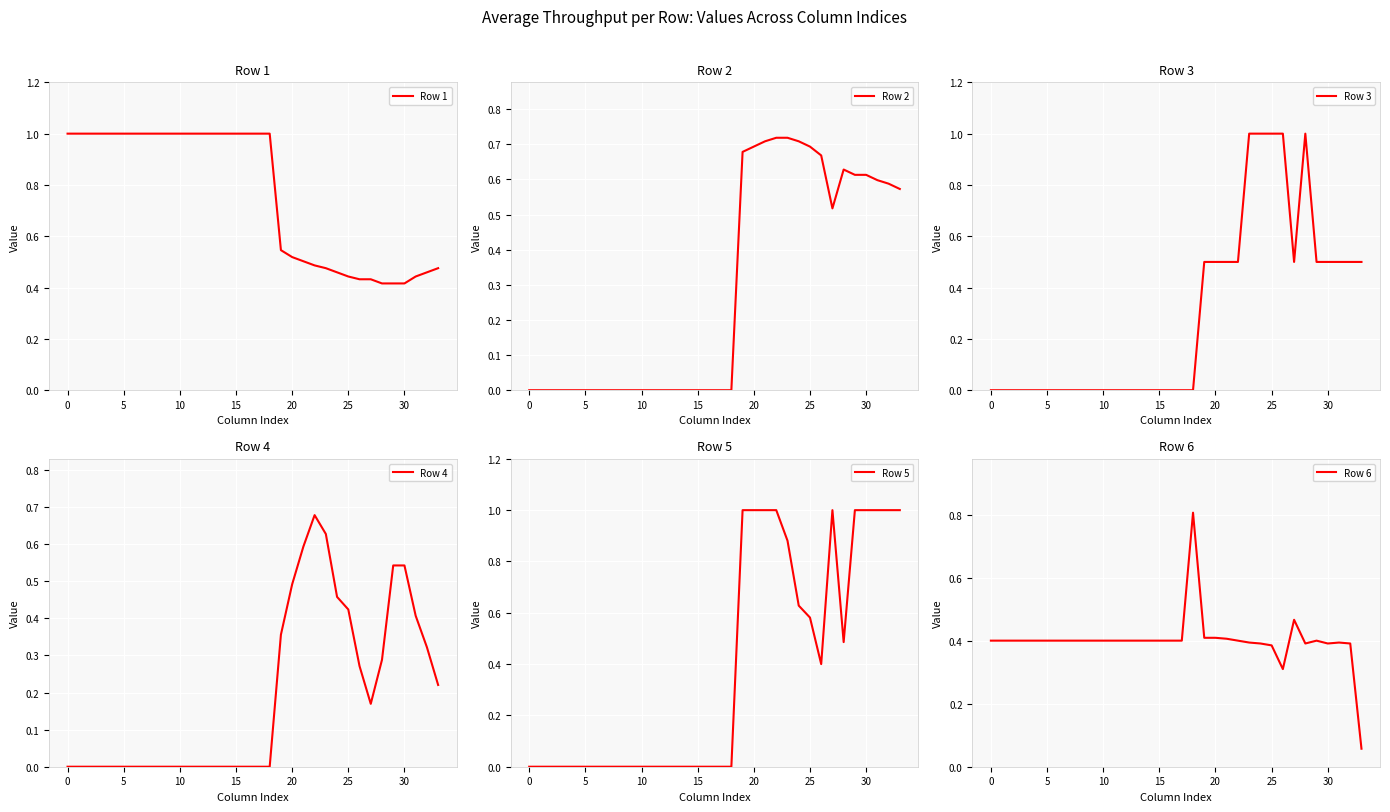

What is the approximate value of Row 5 at 26?

0.4